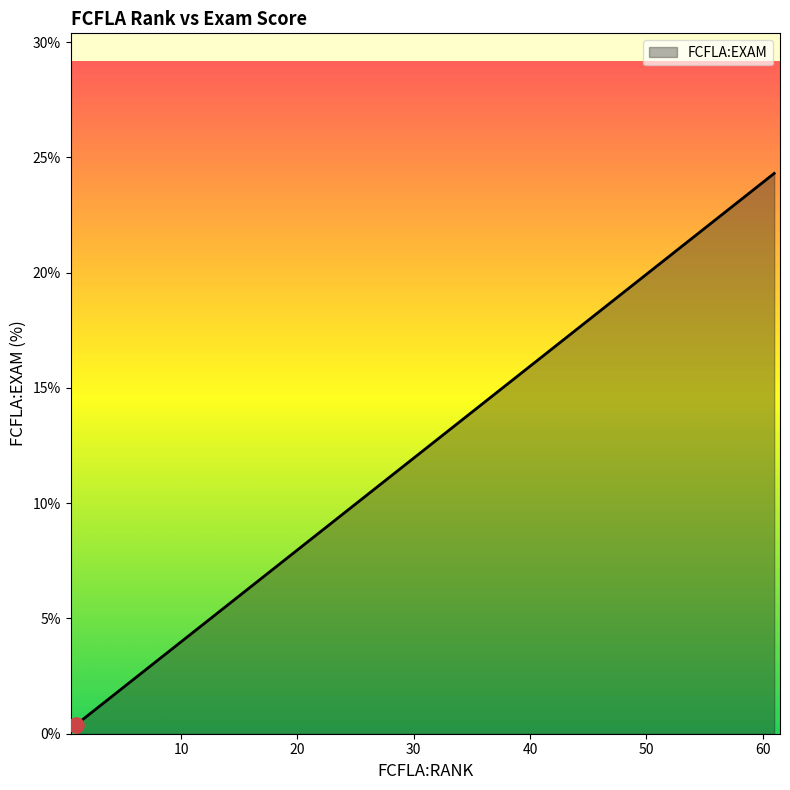

What is the maximum value shown in the chart?

24.3